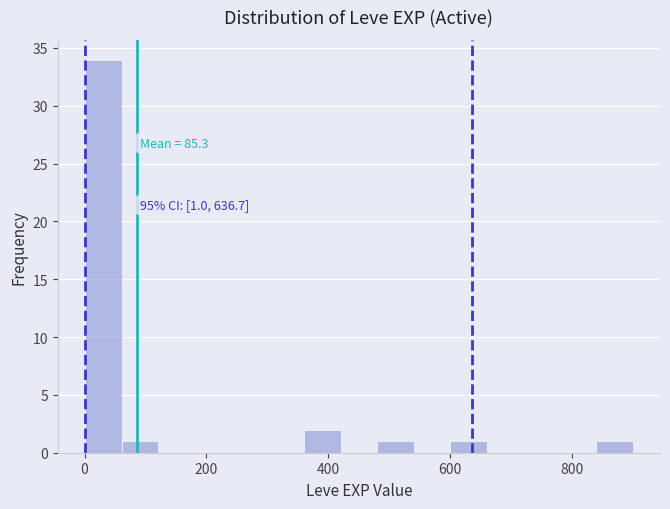

Around what value on the x-axis is the tallest bar? Give the approximate position of its centre, as read against the axis.

40